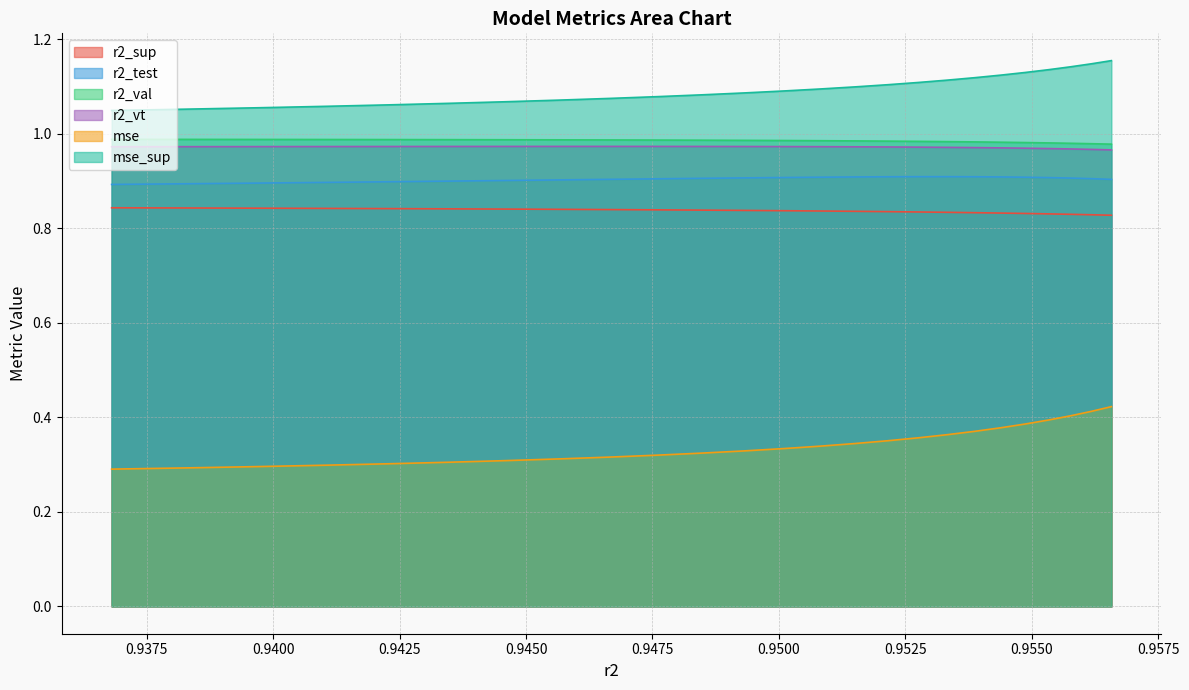

What is the lowest value of the mse series?

0.3